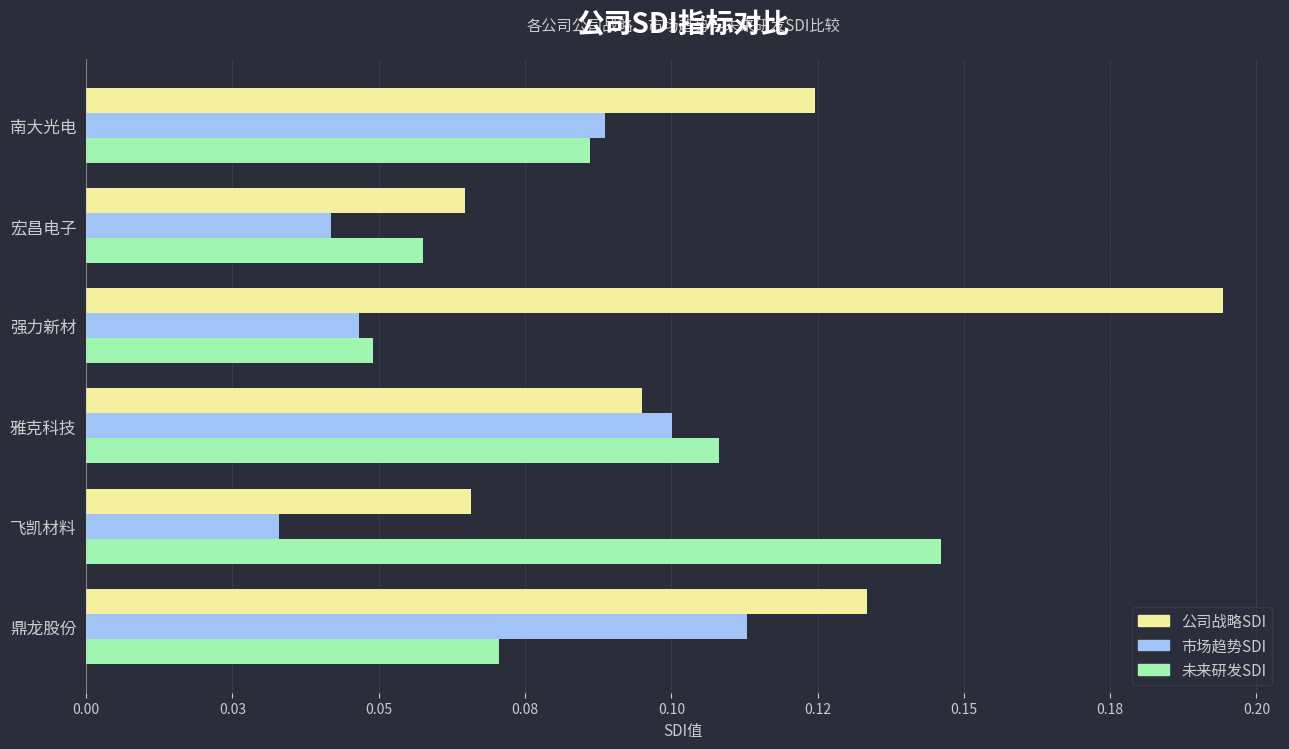

What are all the series names shown in the legend?

公司战略SDI, 市场趋势SDI, 未来研发SDI